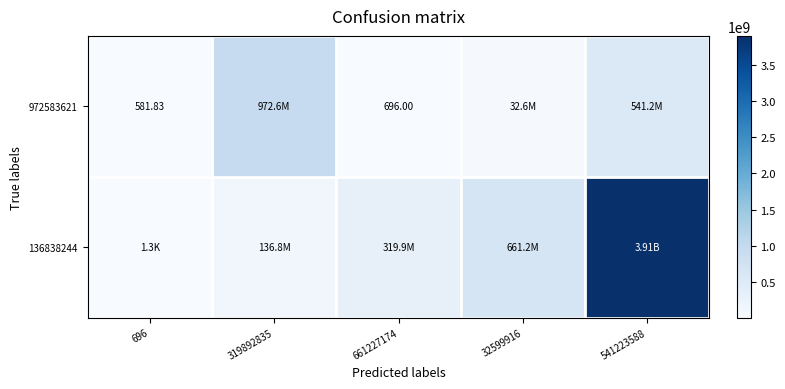

Rank the series by their average value, from highest to lowest.

136838244, 972583621